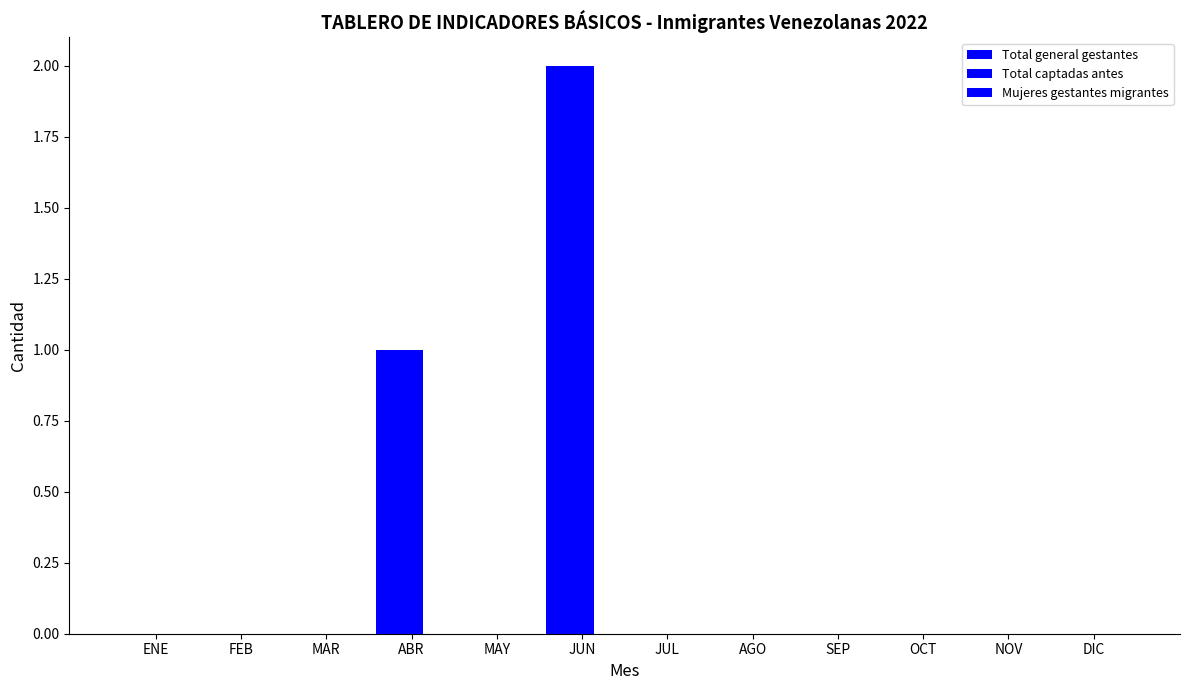

How many groups of bars are there?

12